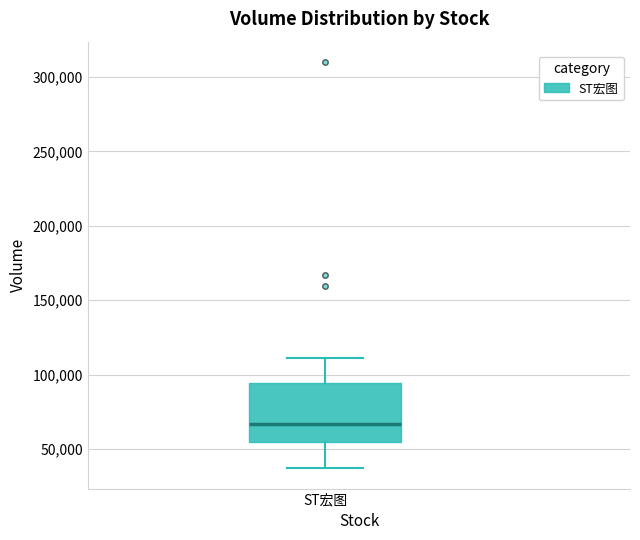

Transcribe this box plot: give where the median line is, the range the box spans, and where the two whiskers end, as read against the y-axis. The values are not printed on the chart, so give them approximately, as read against the axis.

median 65000, box 55000 to 95000, whiskers 35000 to 110000